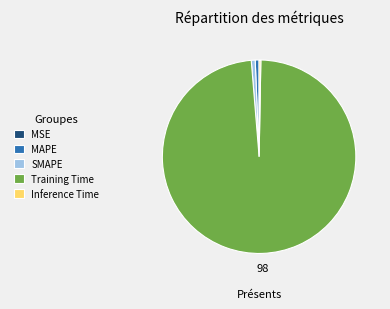

Which slice is the largest?

Training Time